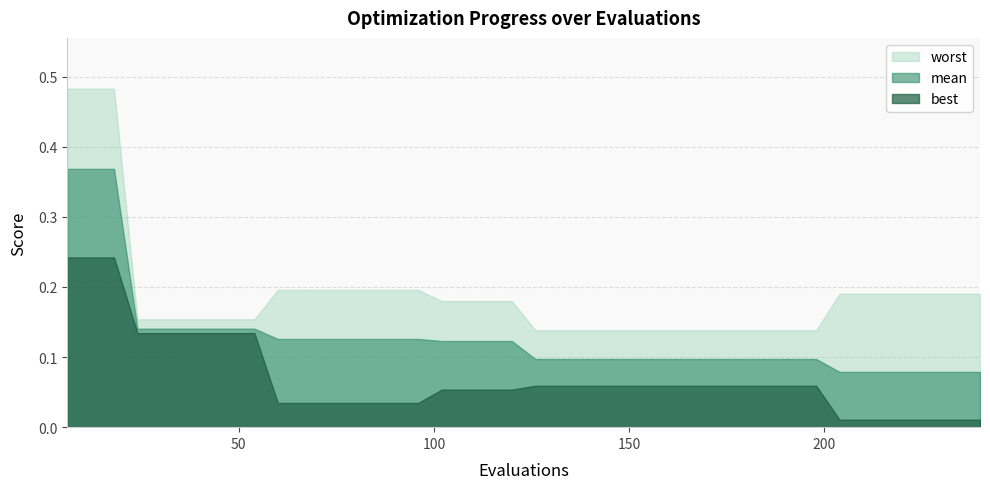

Reading left to right, list all the values displayed in this chart.

mean: 0=0.4	1=0.4	2=0.4	3=0.1	4=0.1	5=0.1	6=0.1	7=0.1	8=0.1	9=0.1	10=0.1	11=0.1	12=0.1	13=0.1	14=0.1	15=0.1	16=0.1	17=0.1	18=0.1	19=0.1	20=0.1	21=0.1	22=0.1	23=0.1	24=0.1	25=0.1	26=0.1	27=0.1	28=0.1	29=0.1	30=0.1	31=0.1	32=0.1	33=0.1	34=0.1	35=0.1	36=0.1	37=0.1	38=0.1	39=0.1
best: 0=0.2	1=0.2	2=0.2	3=0.1	4=0.1	5=0.1	6=0.1	7=0.1	8=0.1	9=0.0	10=0.0	11=0.0	12=0.0	13=0.0	14=0.0	15=0.0	16=0.1	17=0.1	18=0.1	19=0.1	20=0.1	21=0.1	22=0.1	23=0.1	24=0.1	25=0.1	26=0.1	27=0.1	28=0.1	29=0.1	30=0.1	31=0.1	32=0.1	33=0.0	34=0.0	35=0.0	36=0.0	37=0.0	38=0.0	39=0.0
worst: 0=0.5	1=0.5	2=0.5	3=0.2	4=0.2	5=0.2	6=0.2	7=0.2	8=0.2	9=0.2	10=0.2	11=0.2	12=0.2	13=0.2	14=0.2	15=0.2	16=0.2	17=0.2	18=0.2	19=0.2	20=0.1	21=0.1	22=0.1	23=0.1	24=0.1	25=0.1	26=0.1	27=0.1	28=0.1	29=0.1	30=0.1	31=0.1	32=0.1	33=0.2	34=0.2	35=0.2	36=0.2	37=0.2	38=0.2	39=0.2